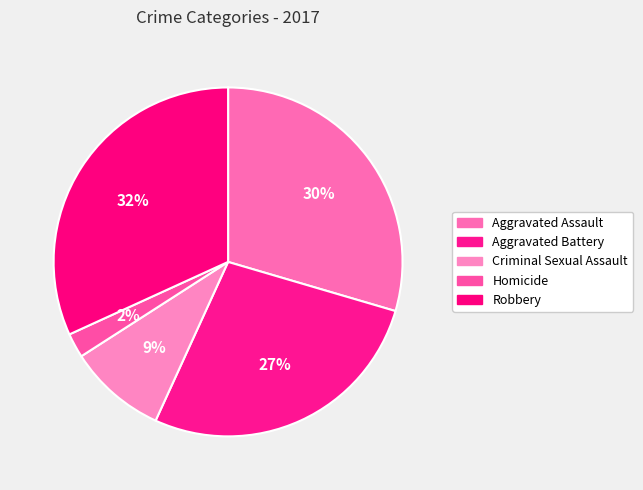

The Aggravated Battery slice represents 14% of the pie. True or false?

False